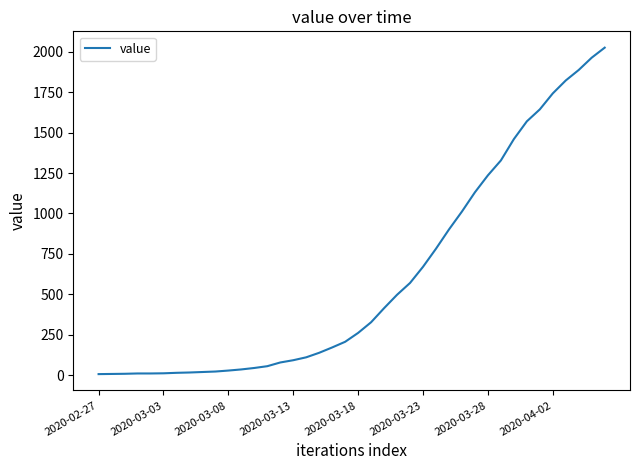

What is the greatest value displayed?

2026